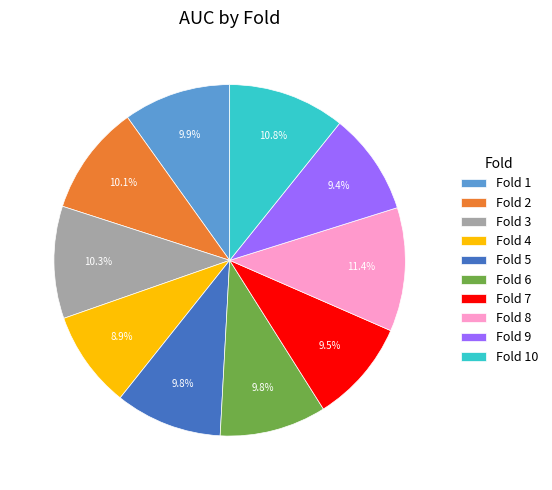

What portion of the pie excludes Fold 8?

88.6%